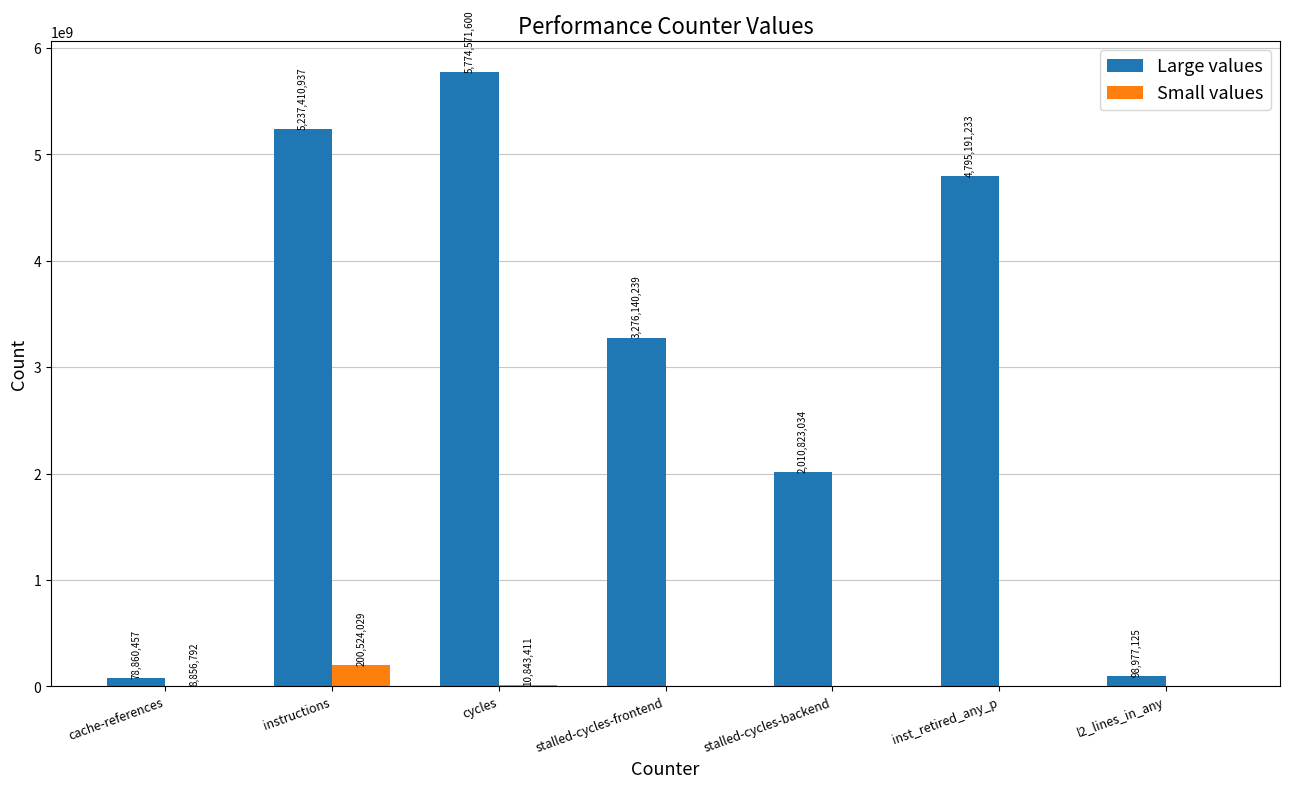

True or false: Large values has a value of 2010823034 at stalled-cycles-backend.

True